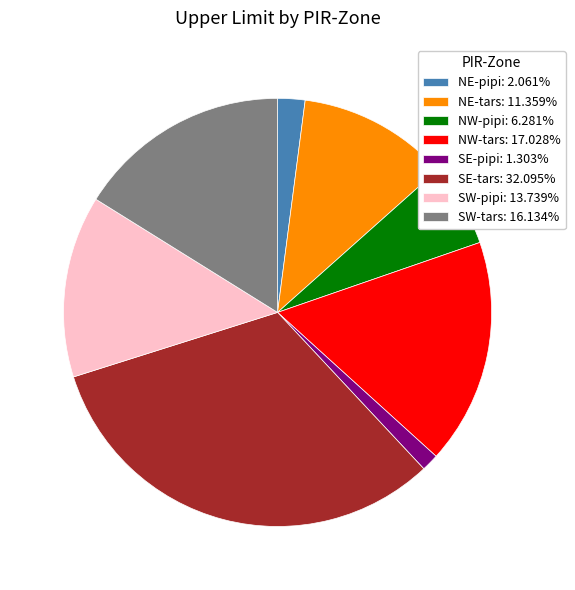

Is it true that SE-tars is 25% of the pie?

False